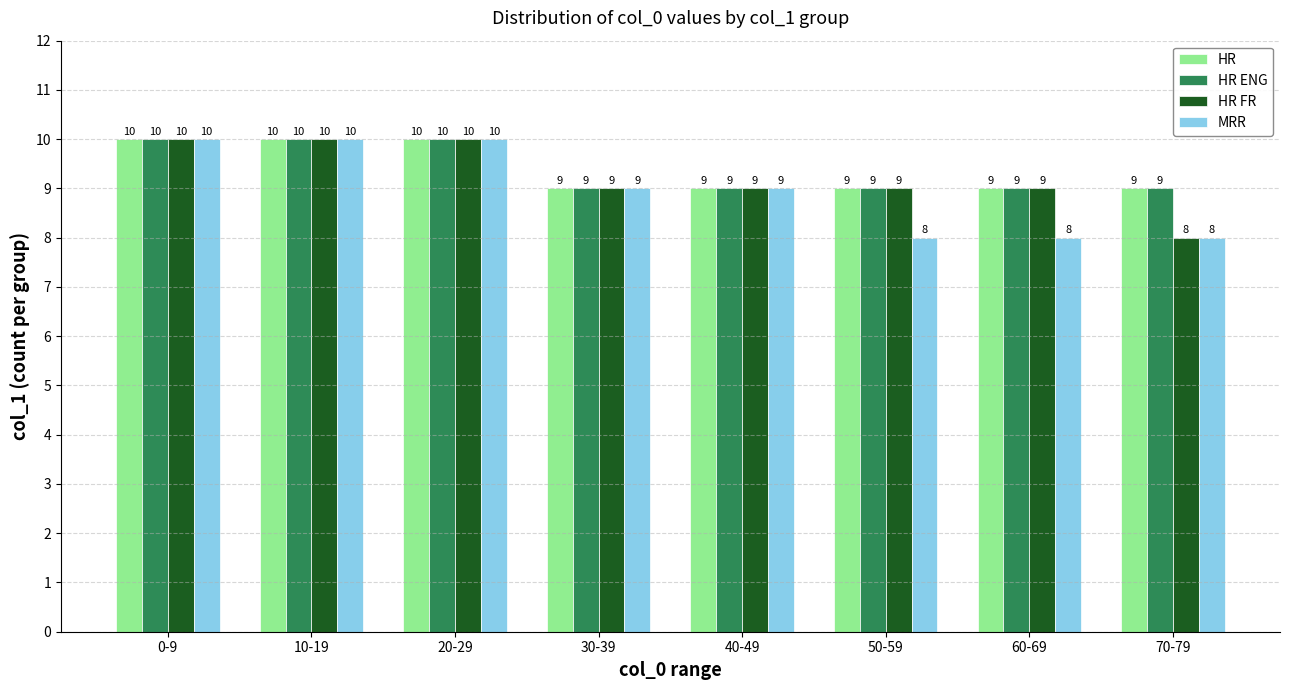

Reading left to right, transcribe all the data shown in this chart.

HR: 10	10	10	9	9	9	9	9
HR ENG: 10	10	10	9	9	9	9	9
HR FR: 10	10	10	9	9	9	9	8
MRR: 10	10	10	9	9	8	8	8